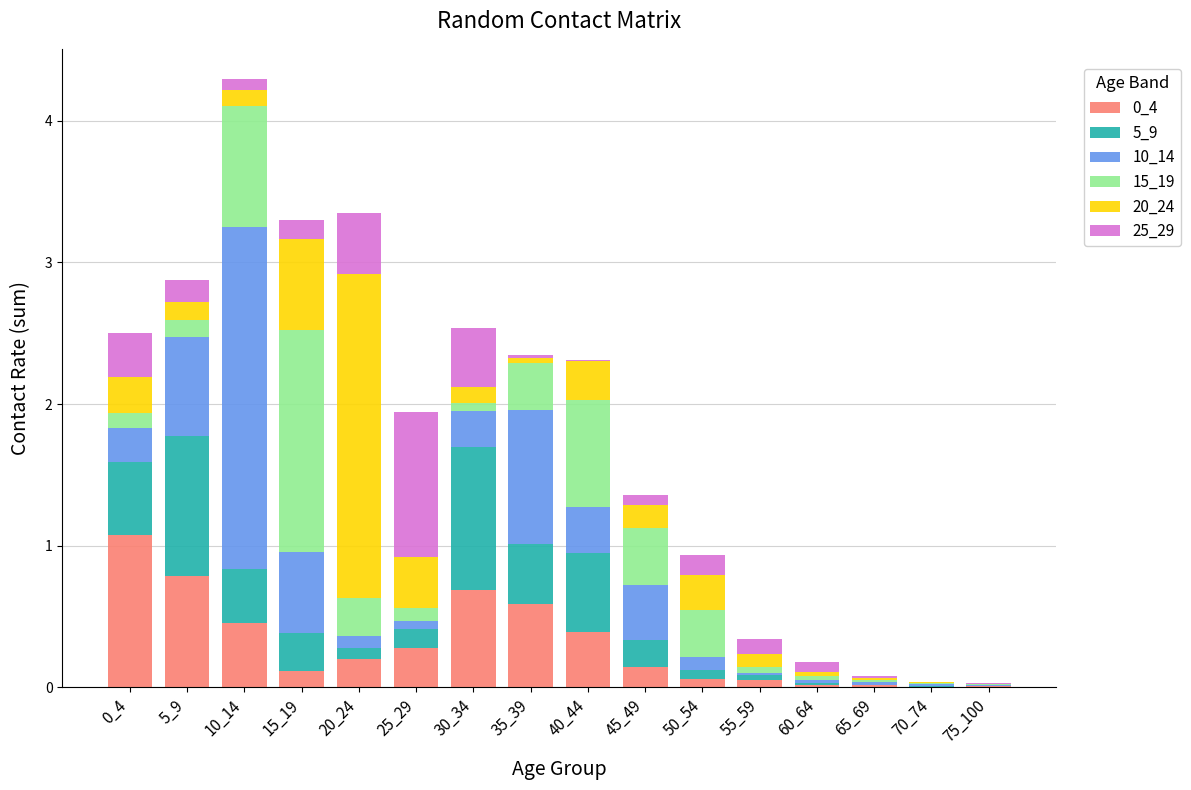

What is the maximum value for 0_4?

1.1